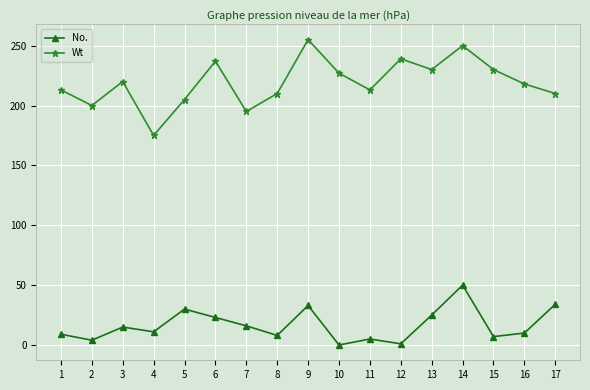

Which series changed the most between 4 and 17?

Wt